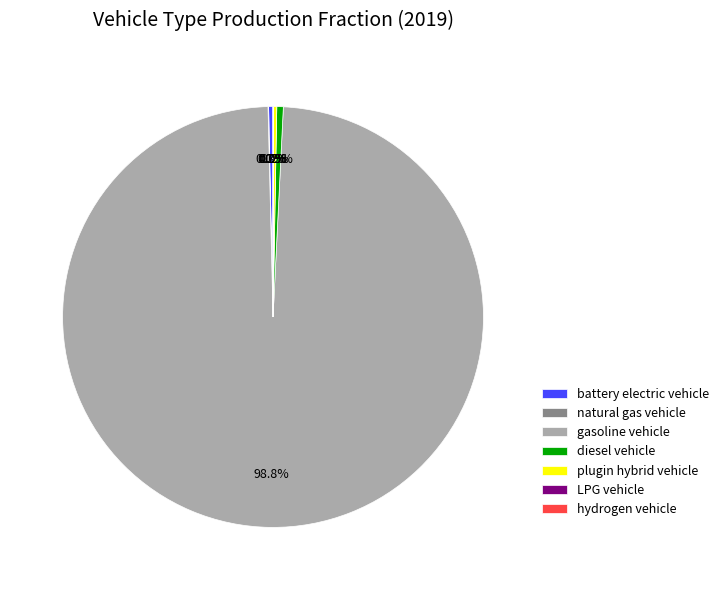

What percentage is NOT represented by battery electric vehicle?

99.7%